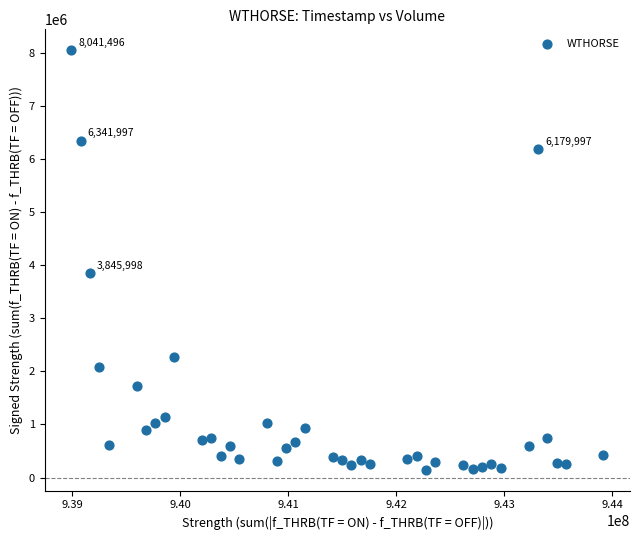

What Y value in the scatter plot is closest to 4094248?

3845998